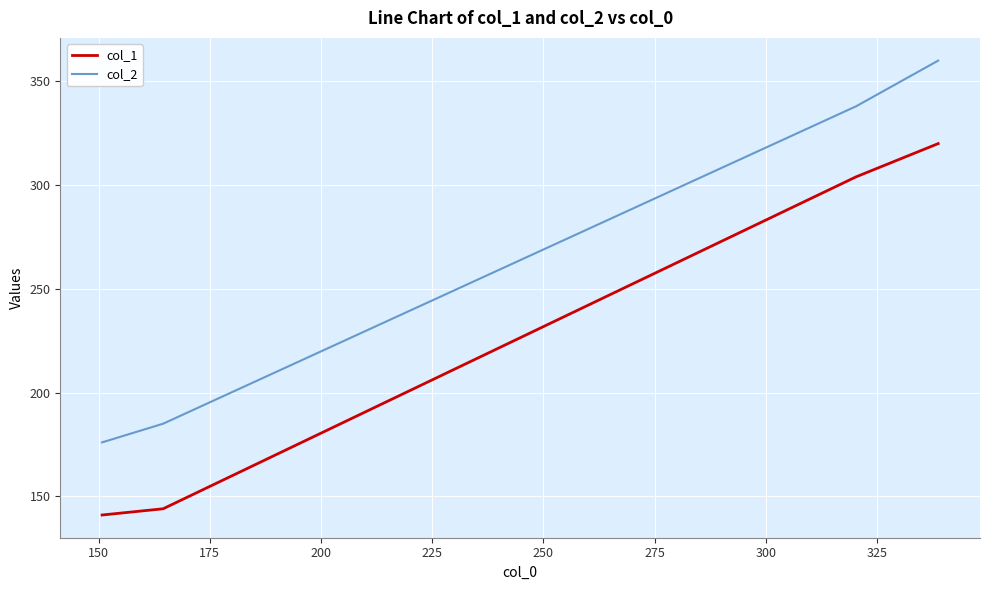

Which series has the largest total across all categories?

col_2